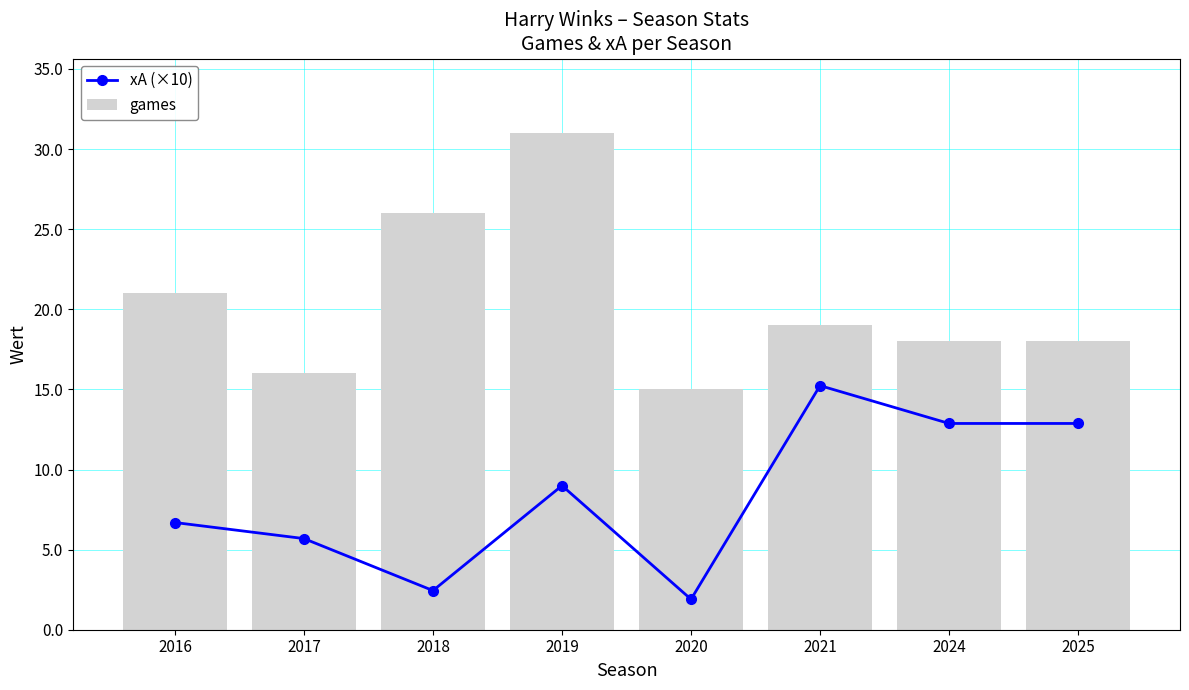

What are all the series names shown in the legend?

xA (×10), games